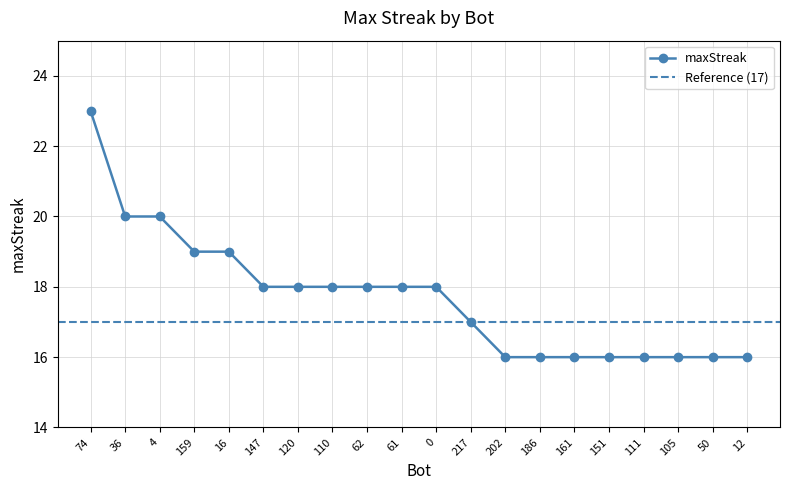

Reading left to right, transcribe all the data shown in this chart.

74=23	36=20	4=20	159=19	16=19	147=18	120=18	110=18	62=18	61=18	0=18	217=17	202=16	186=16	161=16	151=16	111=16	105=16	50=16	12=16